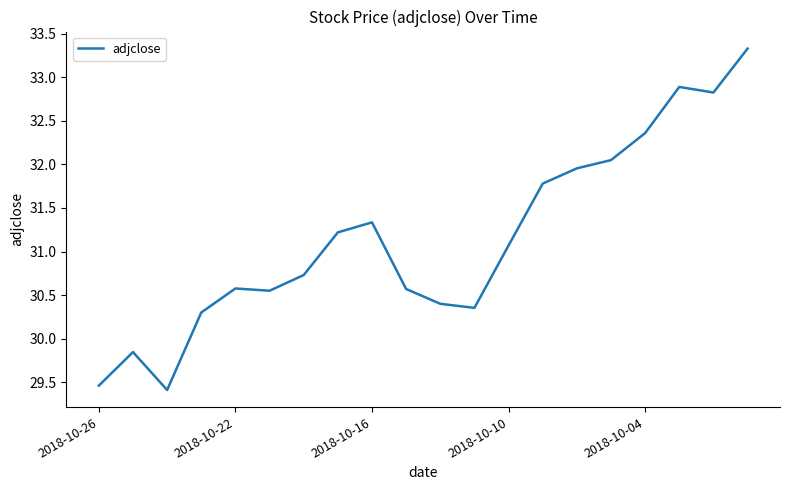

What is the smallest value displayed?

29.4